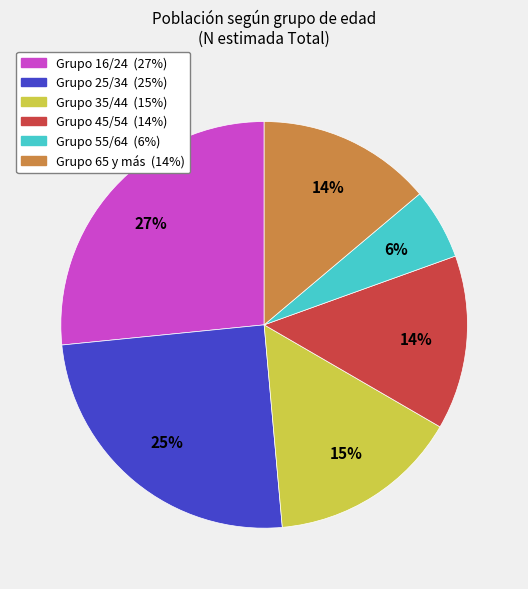

To the nearest percent, what is the average slice percentage?

17%